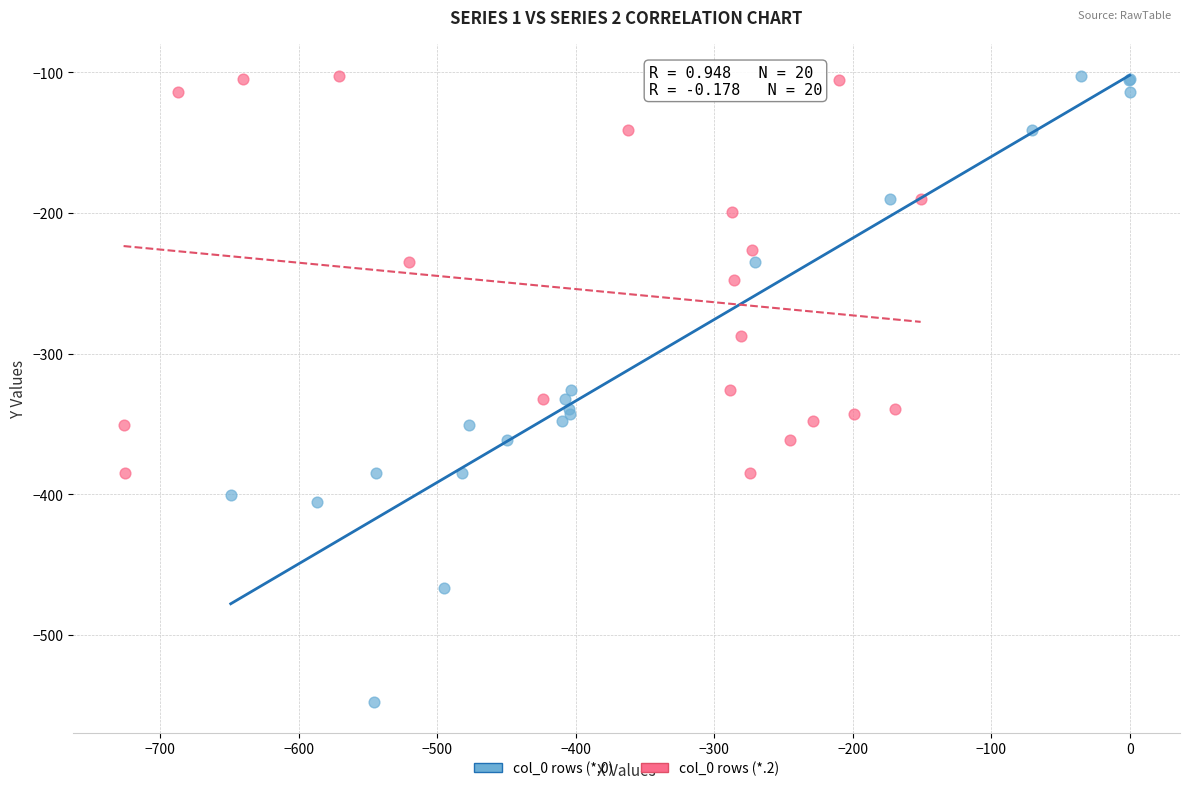

Which series reaches the minimum Y coordinate?

col_0 rows (*.0)